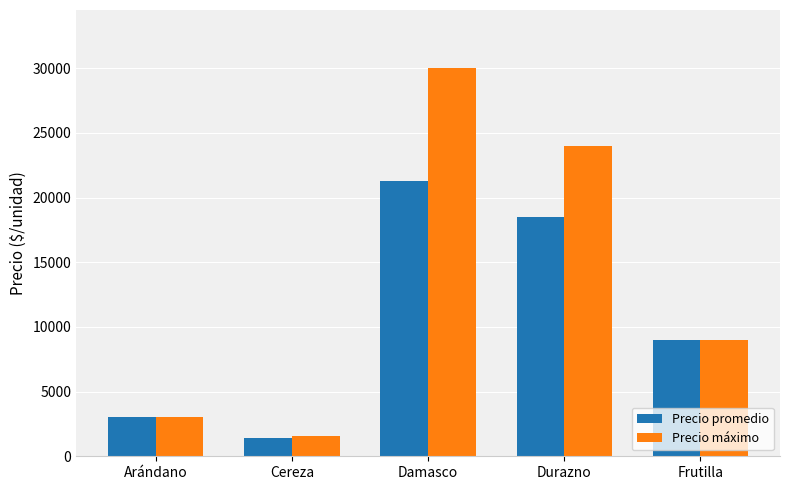

What is the difference between the maximum and minimum values in the Precio máximo series?

28400